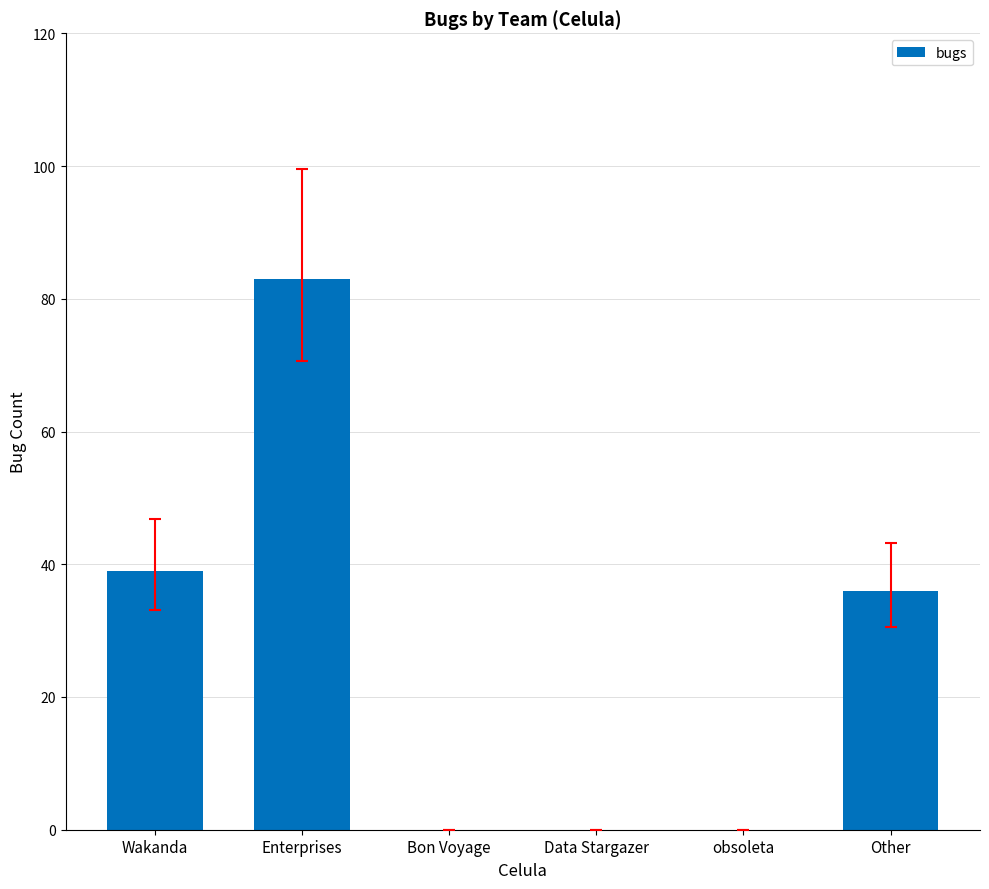

True or false: the data shows 47 at obsoleta.

False